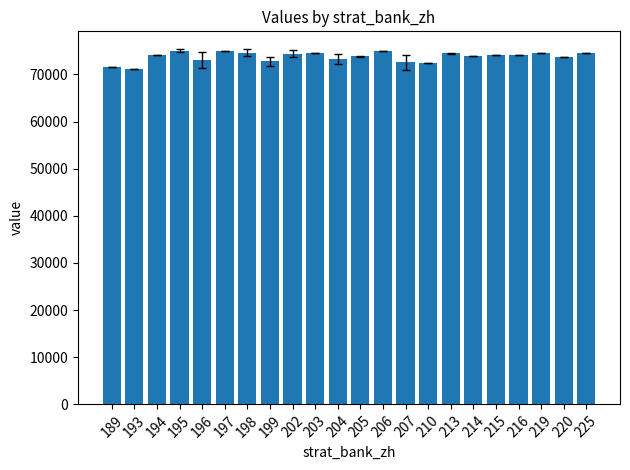

Approximately how many times larger is the value at 194 compared to 203?

1.0